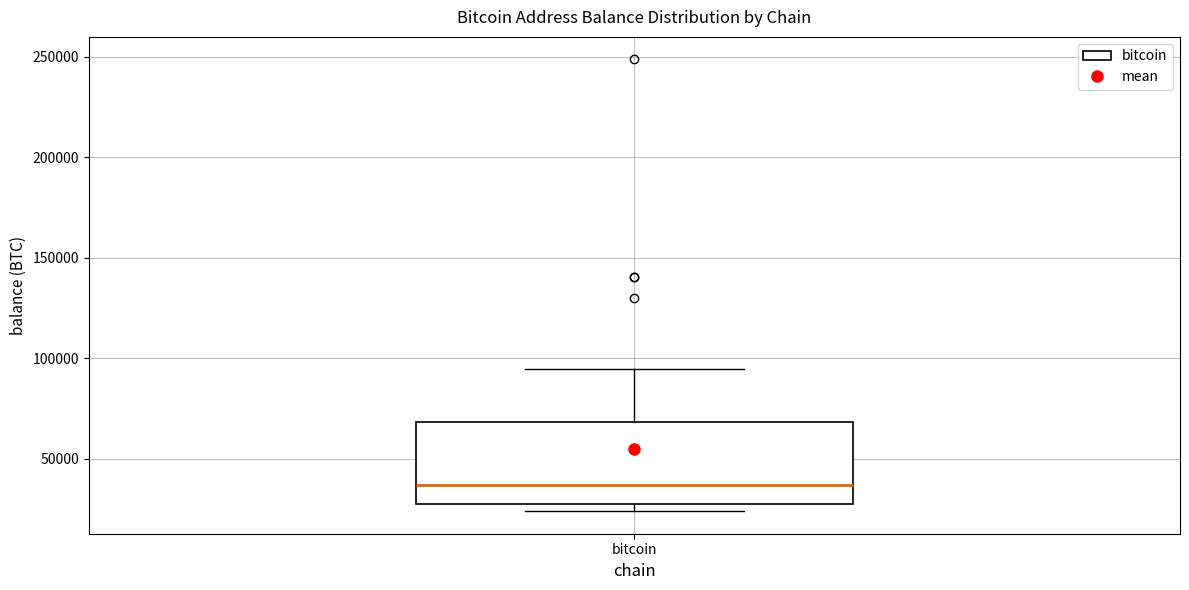

Read this box plot against the y-axis: the position of the median line, the range covered by the box, and the ends of both whiskers. The values are not printed on the chart, so give them approximately, as read against the axis.

median 35000, box 30000 to 70000, whiskers 25000 to 95000